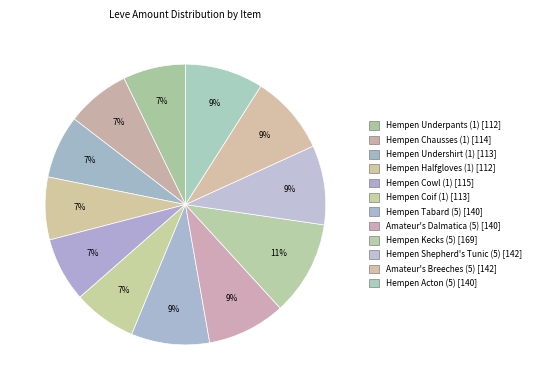

Does Hempen Halfgloves (1) account for over 50% of the chart?

No